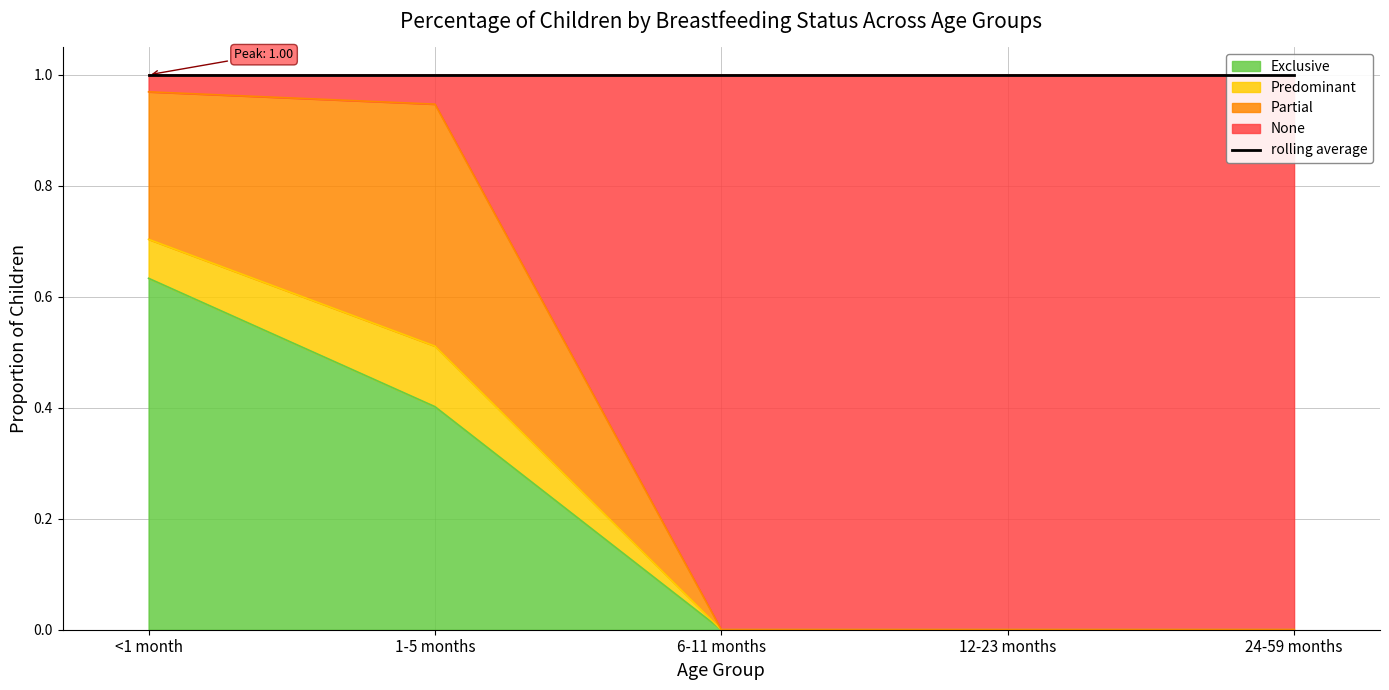

What is the difference between the maximum and minimum values in the Exclusive series?

0.6